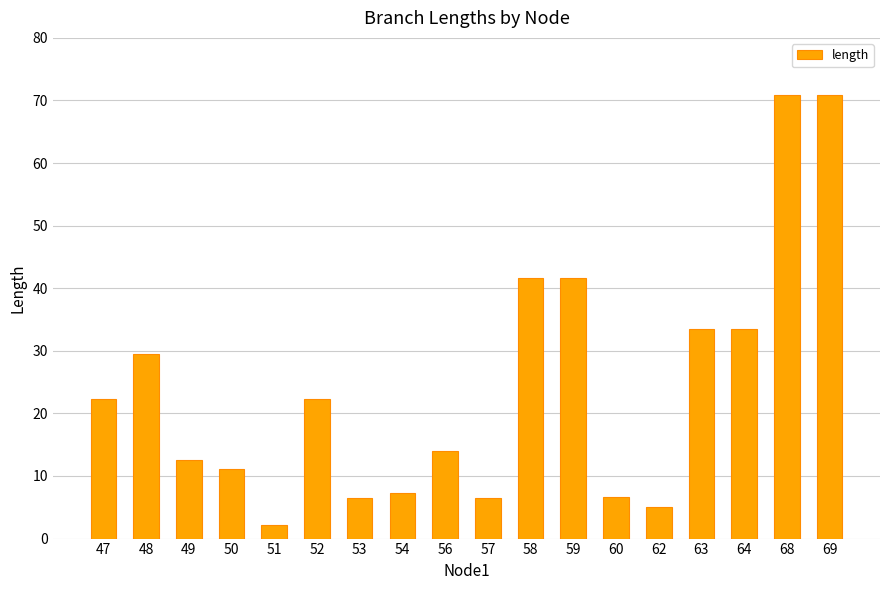

What is the value of the 18th bar from the left?

70.9